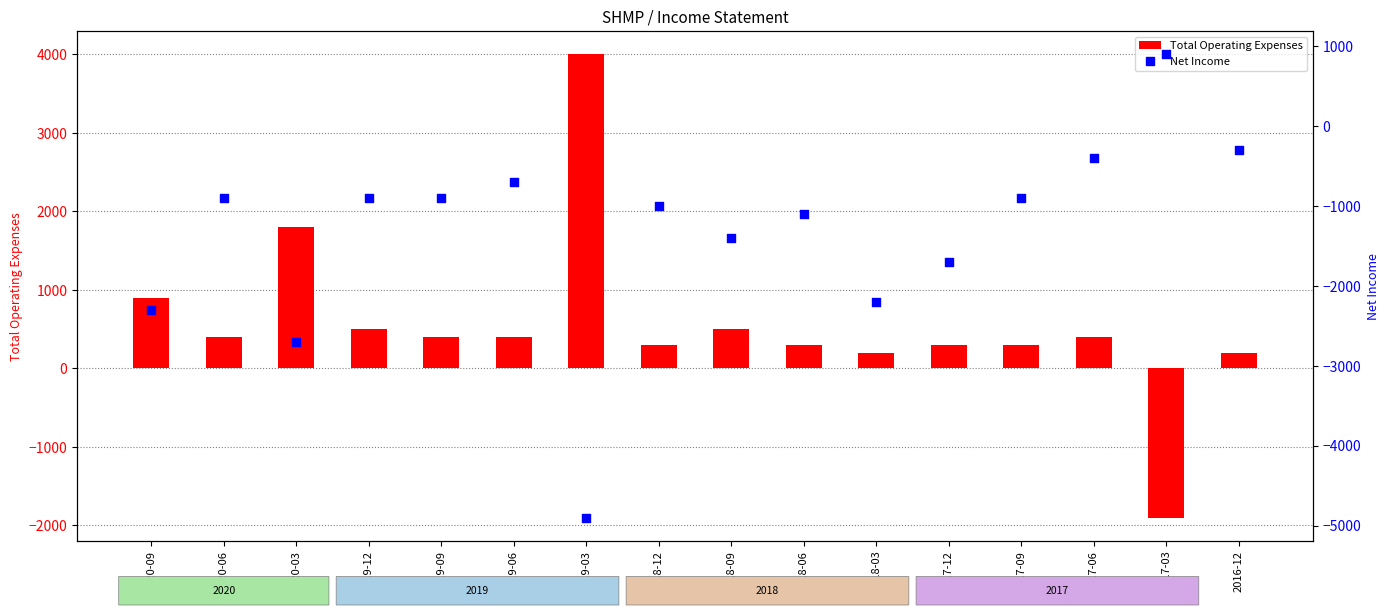

At which category is the sum across all series the highest?

2017-06